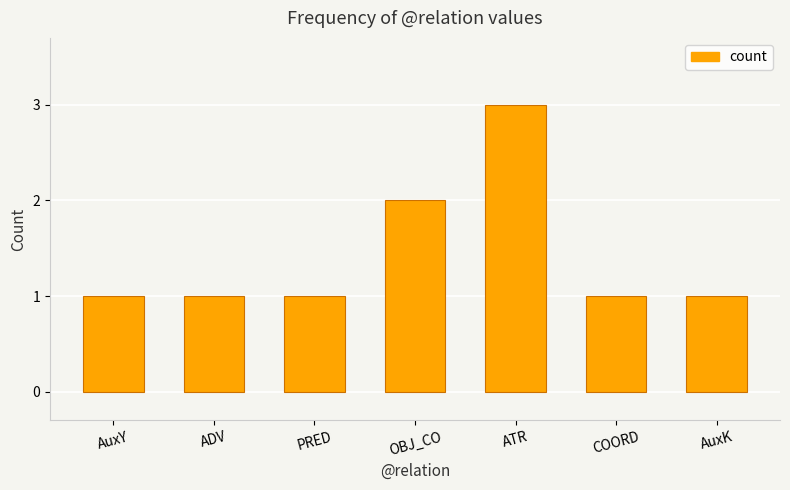

True or false: the data shows 3 at OBJ_CO.

False